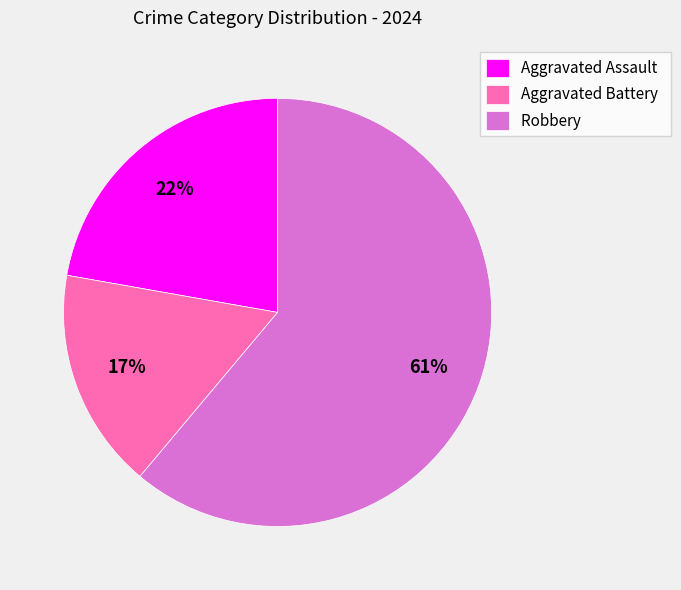

Is the sum of Aggravated Assault and Robbery greater than half?

Yes